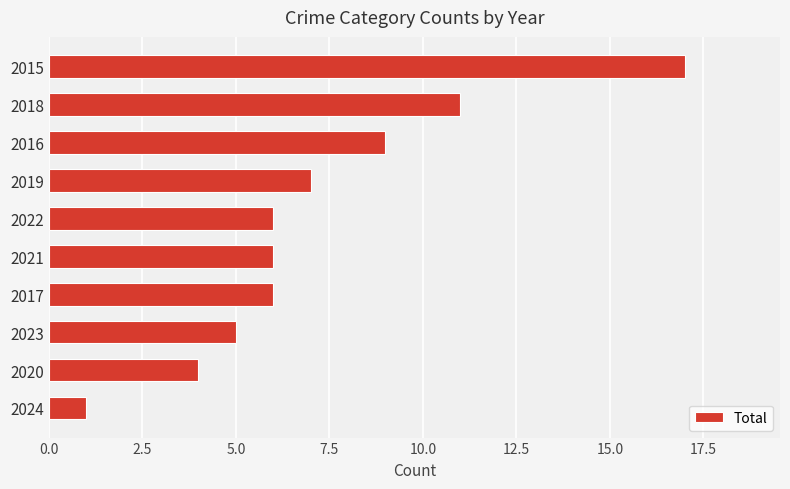

What is the greatest value displayed?

17